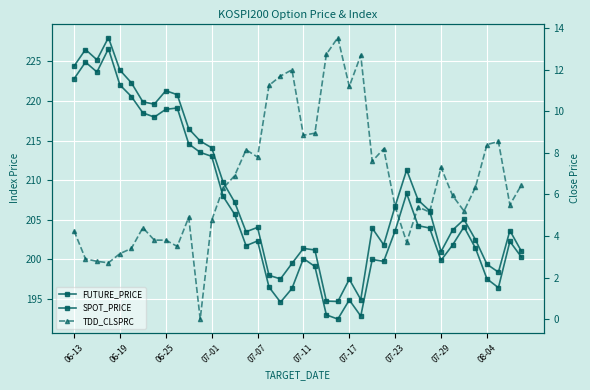

True or false: SPOT_PRICE and TDD_CLSPRC cross at least once.

False